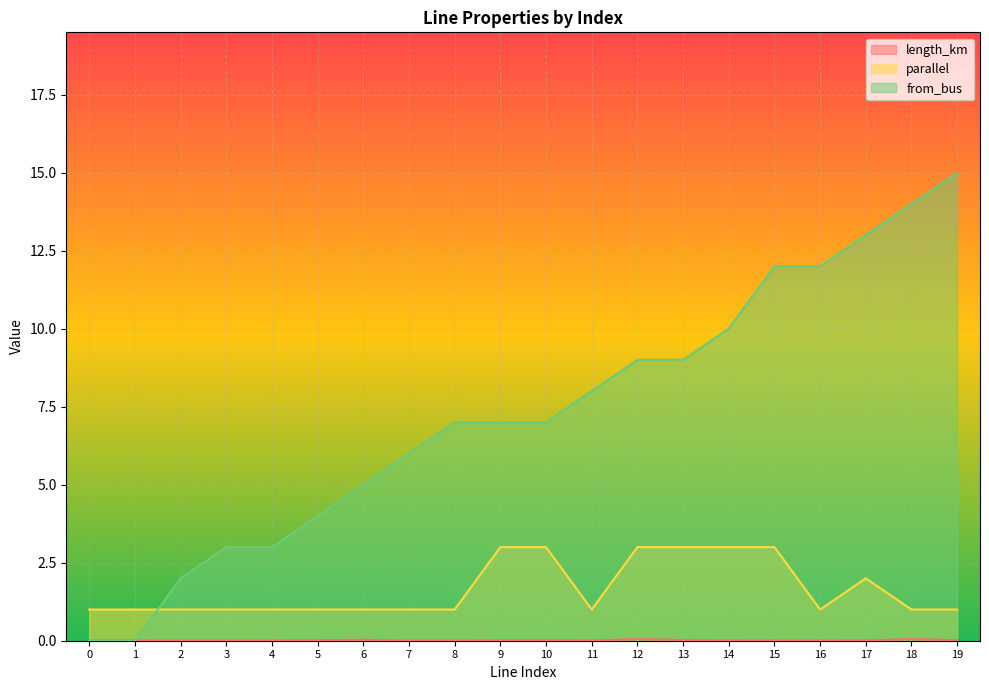

Does the chart display data point markers on the line(s)?

No